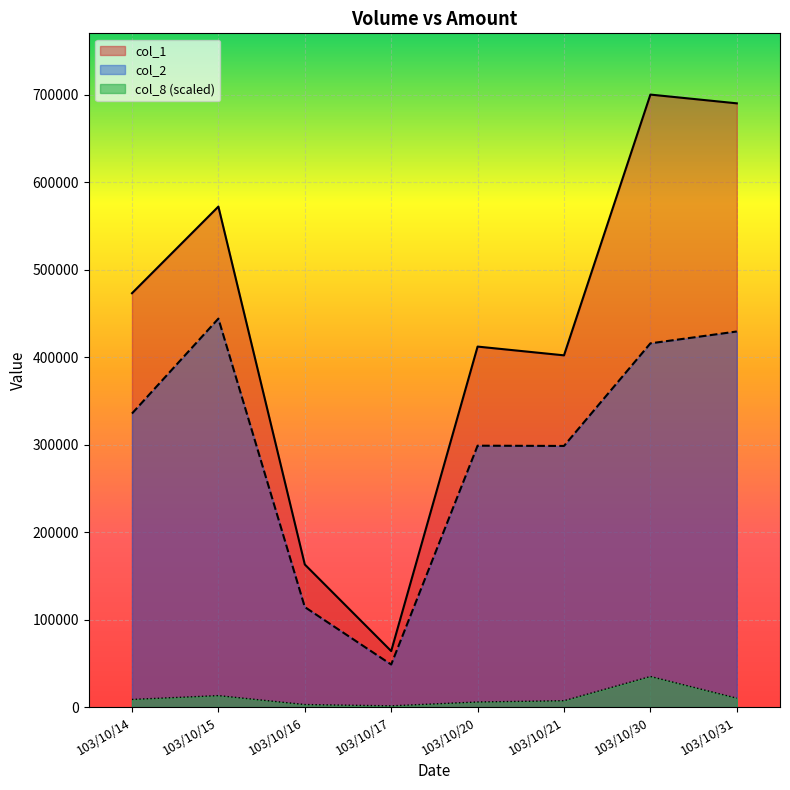

The value of col_2 at 103/10/21 is 298450. True or false?

True